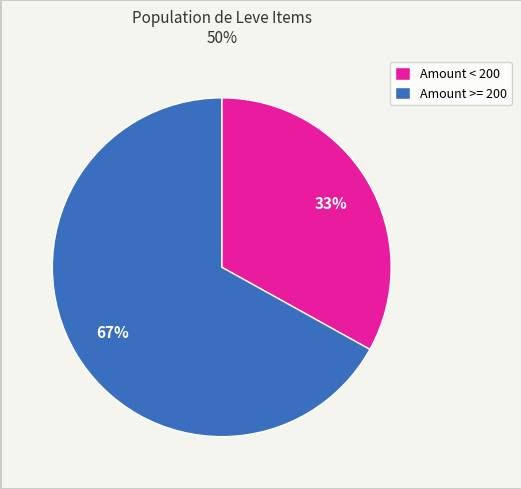

Approximately how many times larger is the value at Amount >= 200 compared to Amount < 200?

2.0